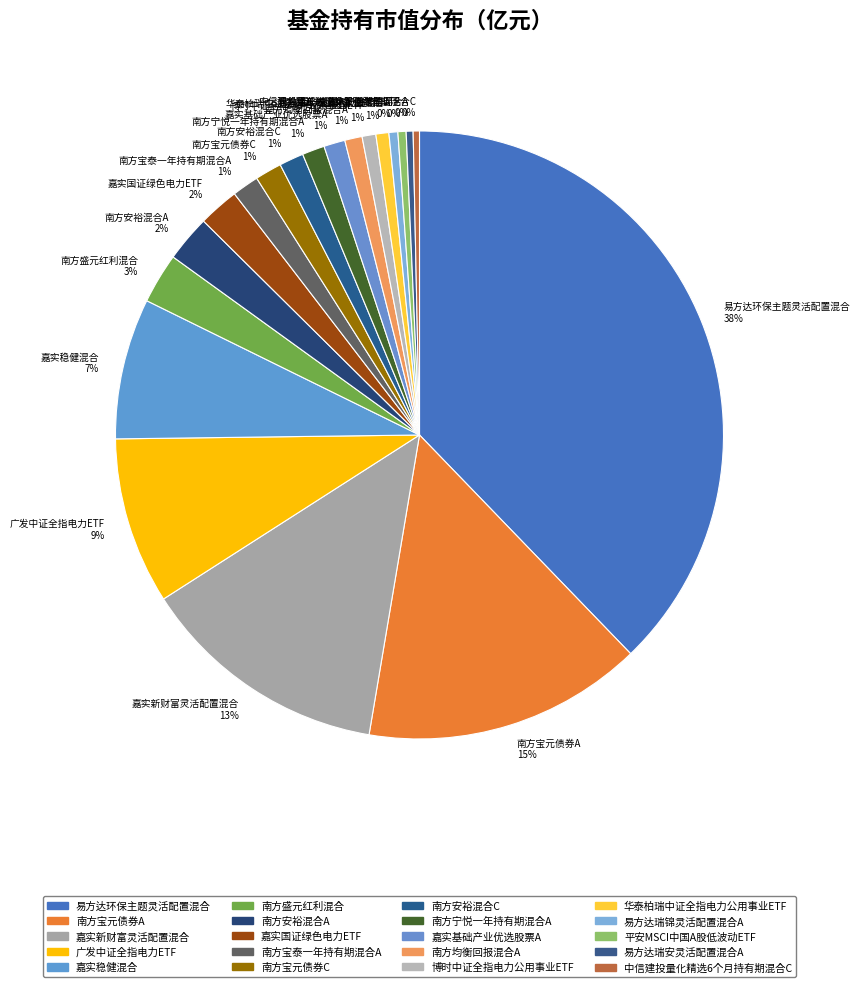

Is there any slice that represents more than half of the pie?

No